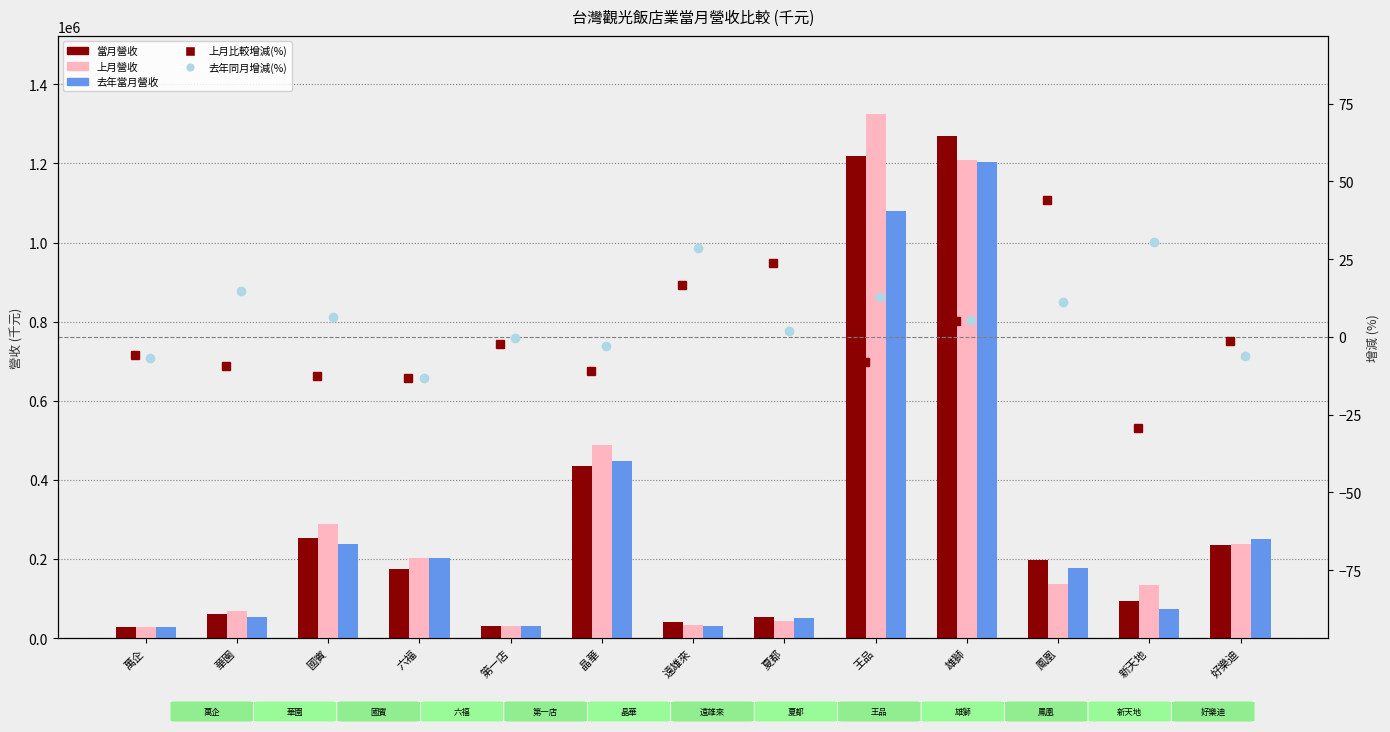

At which category is the sum across all series the highest?

雄獅